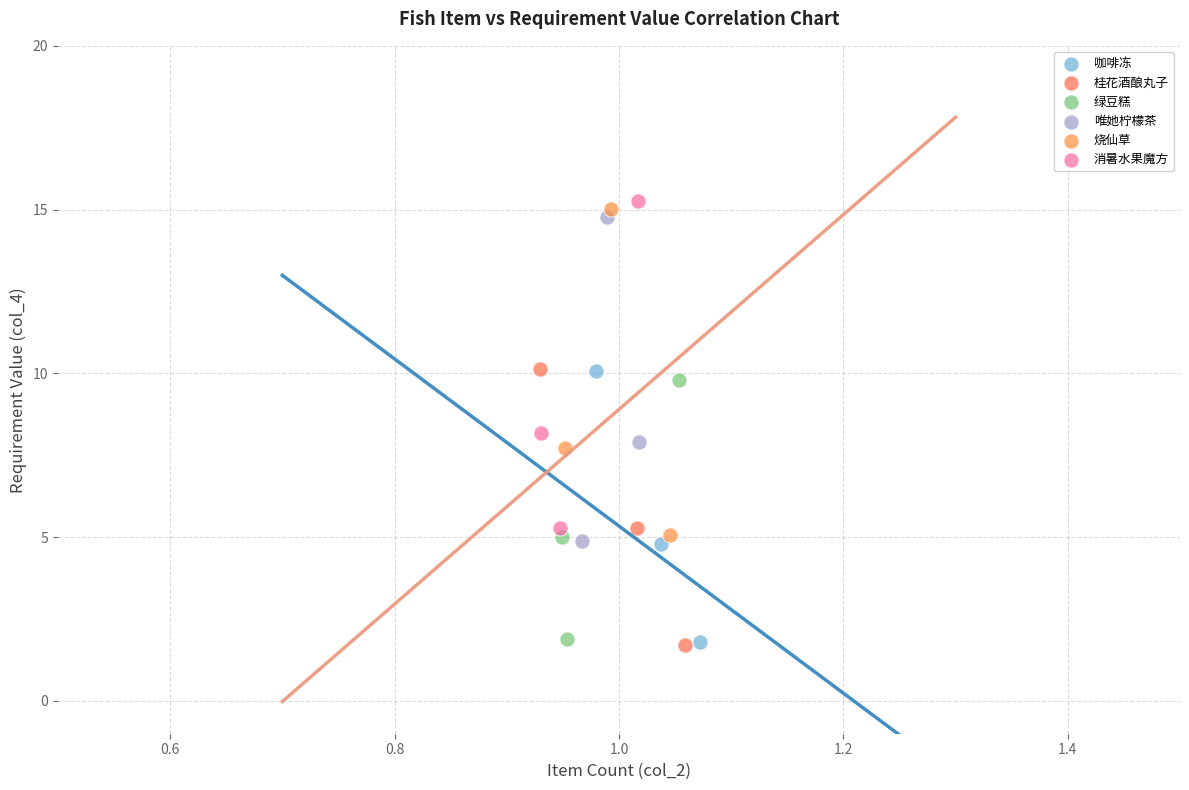

Which series has the widest spread of Y values?

消暑水果魔方